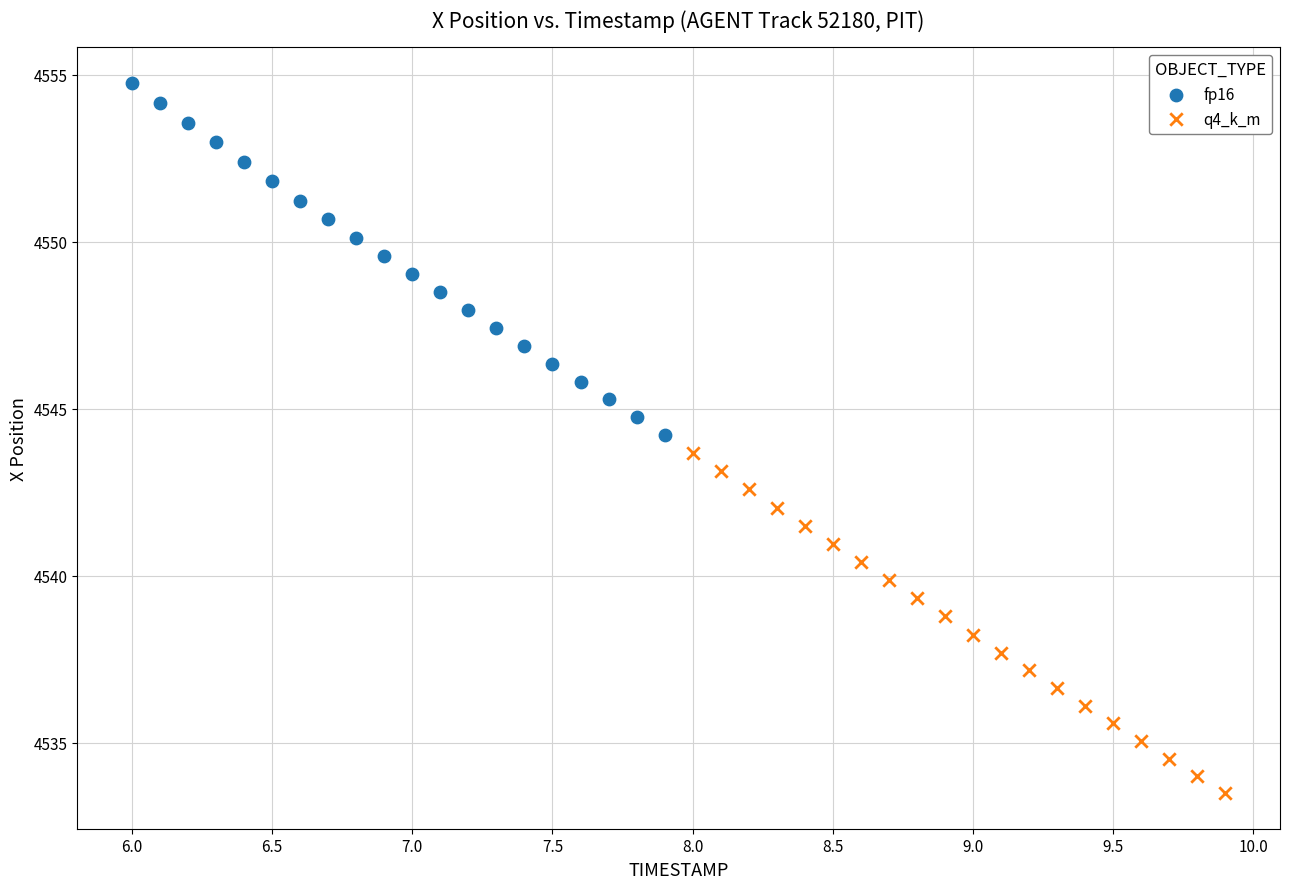

Which series has the widest spread of Y values?

fp16